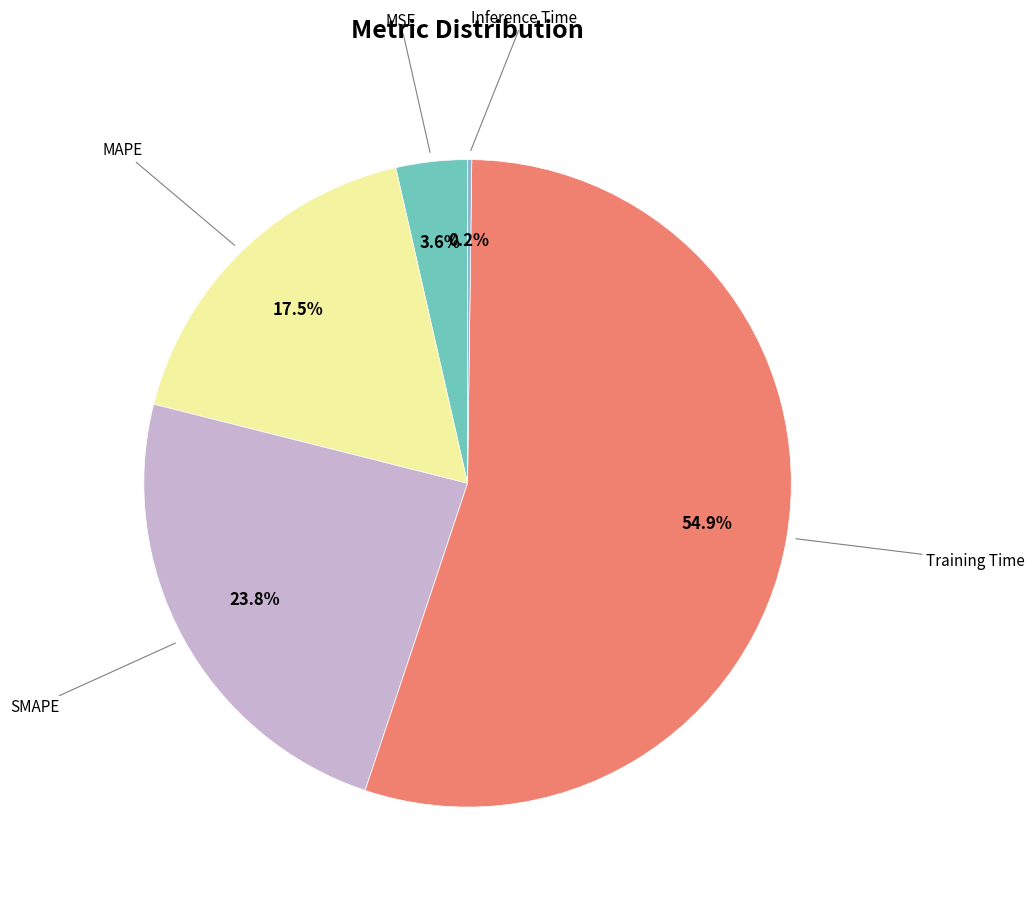

What is the largest slice in the pie chart?

Training Time